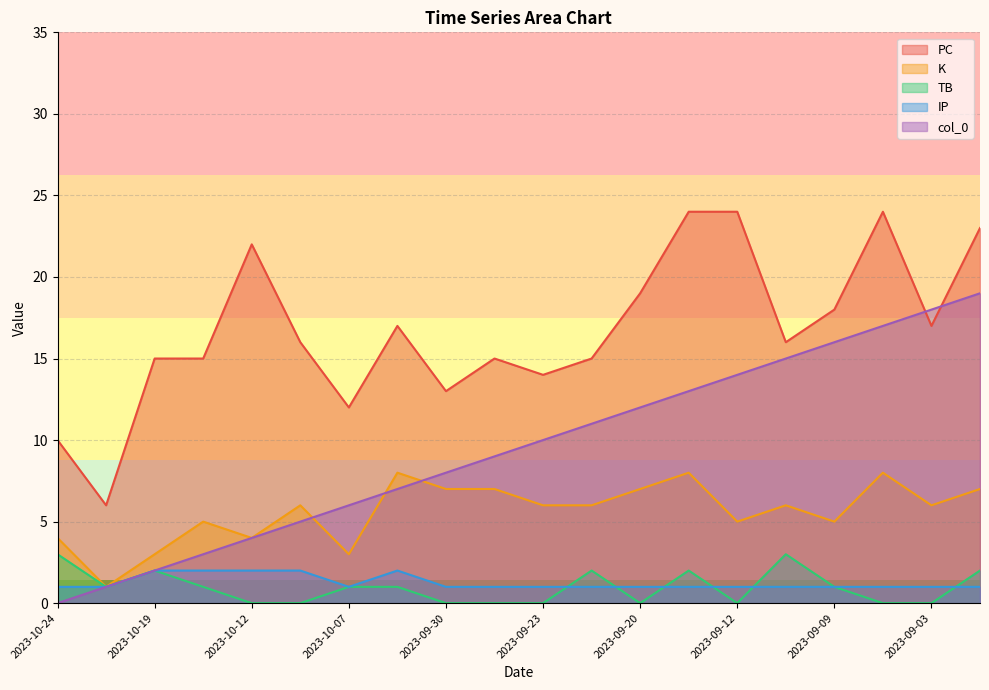

Reading left to right, what are all the values shown in this chart?

PC: 10	6	15	15	22	16	12	17	13	15	14	15	19	24	24	16	18	24	17	23
K: 4	1	3	5	4	6	3	8	7	7	6	6	7	8	5	6	5	8	6	7
TB: 3	1	2	1	0	0	1	1	0	0	0	2	0	2	0	3	1	0	0	2
IP: 1	1	2	2	2	2	1	2	1	1	1	1	1	1	1	1	1	1	1	1
col_0: 0	1	2	3	4	5	6	7	8	9	10	11	12	13	14	15	16	17	18	19